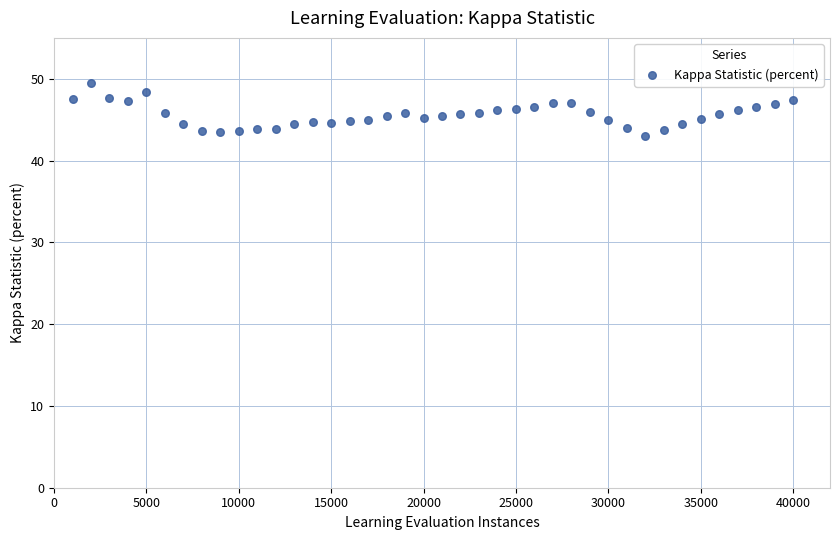

What is the range of Y values (max minus min)?

6.4